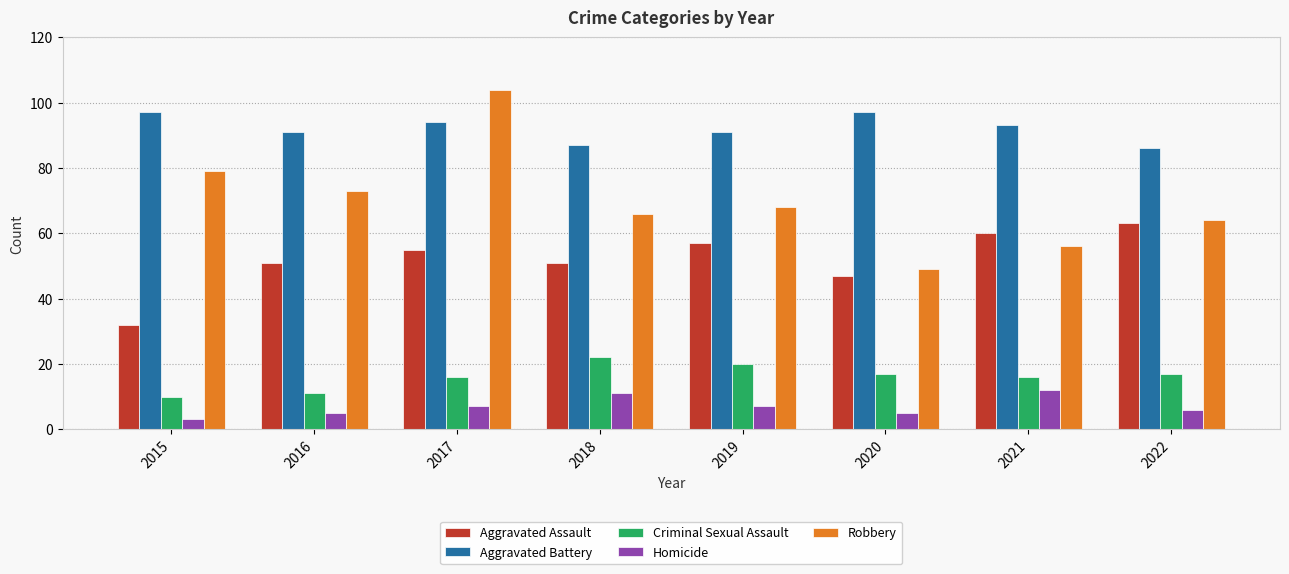

What is the value of the Aggravated Assault bar at the 4th from the left?

51